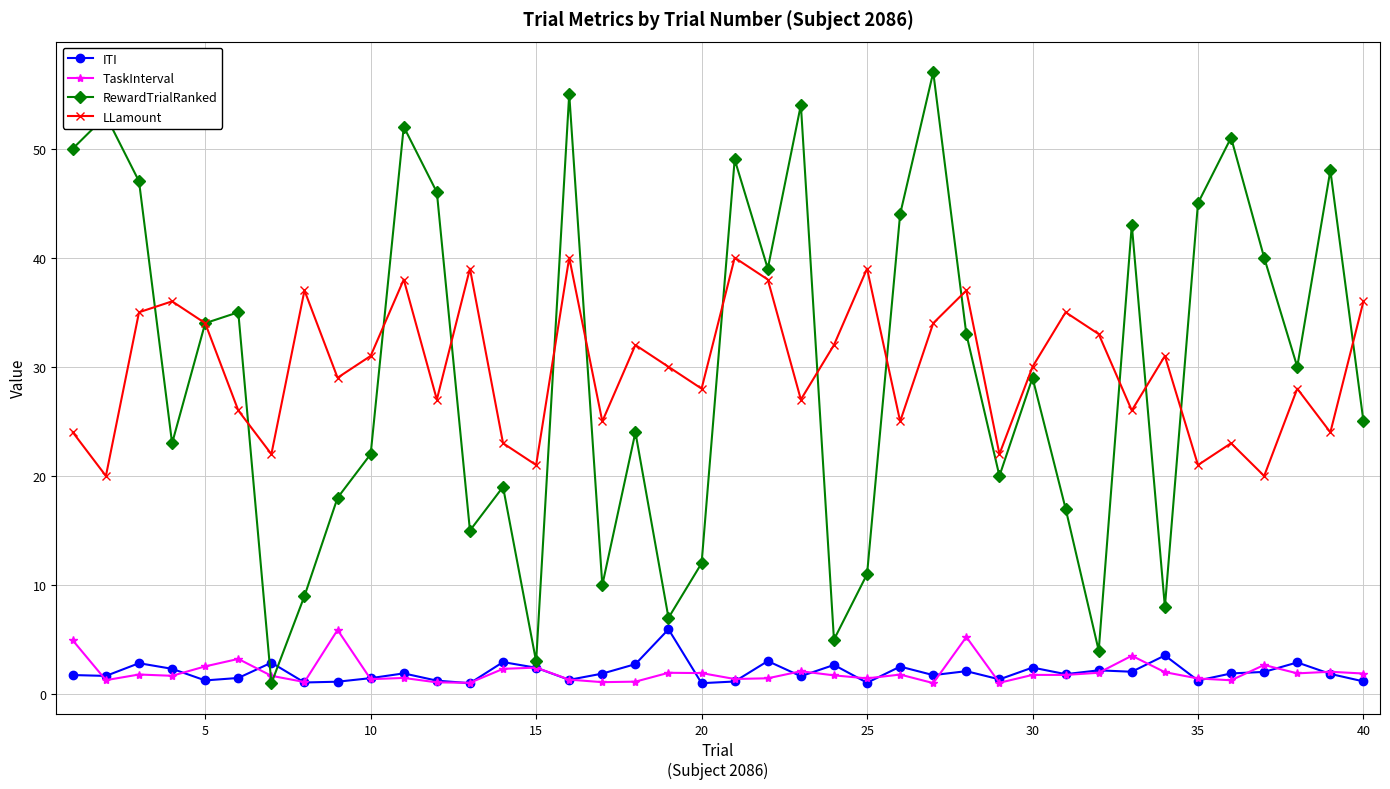

What is the difference between the second highest and minimum values in the TaskInterval series?

4.2